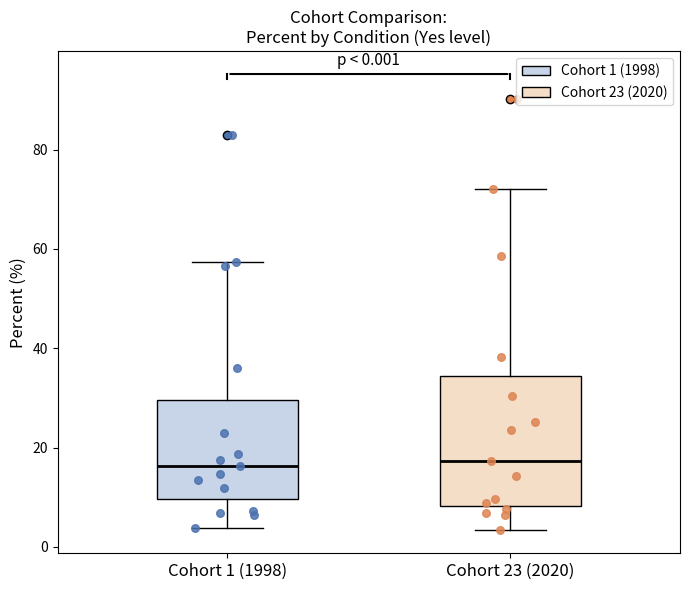

Which box is the tallest, from its lower edge to its upper edge?

Cohort 23 (2020)